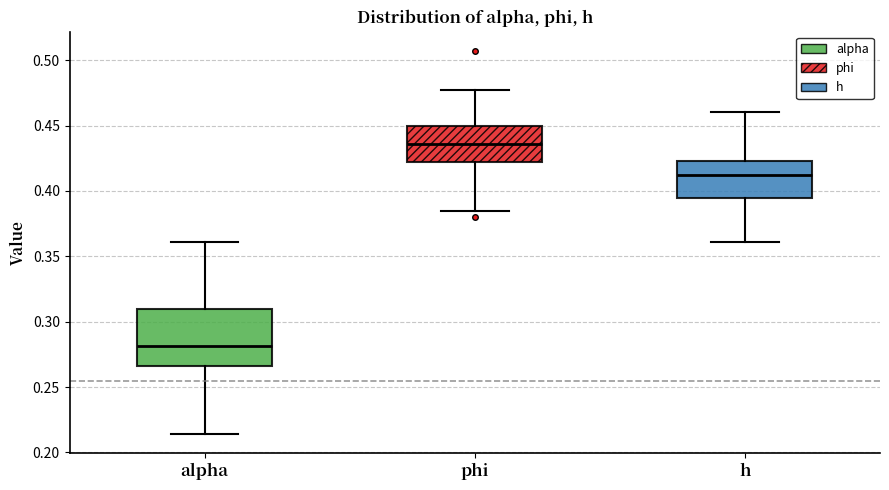

Reading left to right, transcribe this box plot: for each box, give where its median line is, the range the box spans, and where its two whiskers end, as read against the y-axis. The values are not printed on the chart, so give them approximately, as read against the axis.

alpha: median 0.280, box 0.265 to 0.310, whiskers 0.215 to 0.360
phi: median 0.435, box 0.420 to 0.450, whiskers 0.385 to 0.475
h: median 0.410, box 0.395 to 0.425, whiskers 0.360 to 0.460